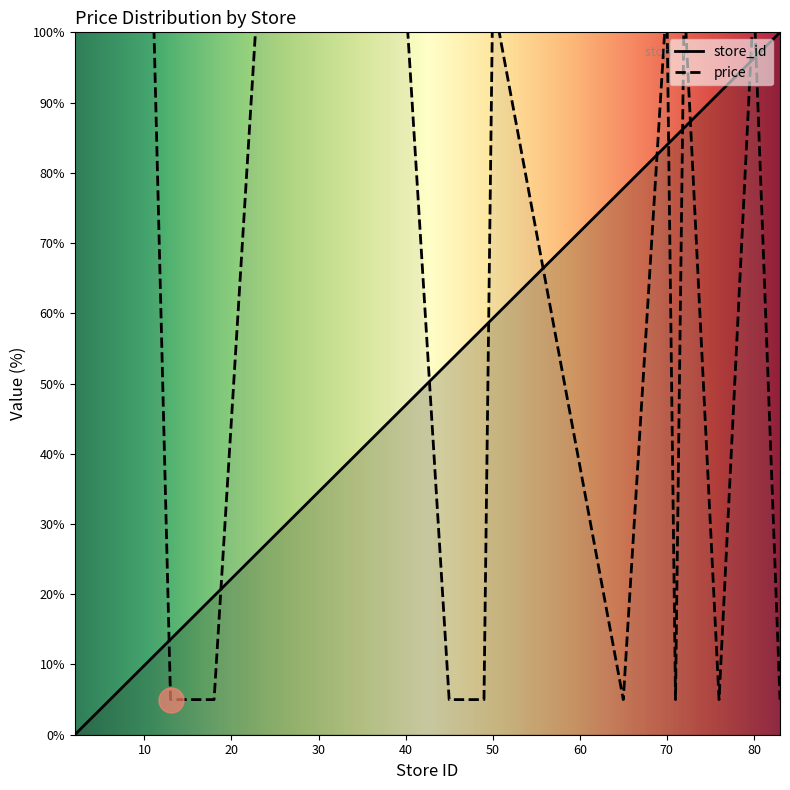

Which category has the lowest value across all series?

2